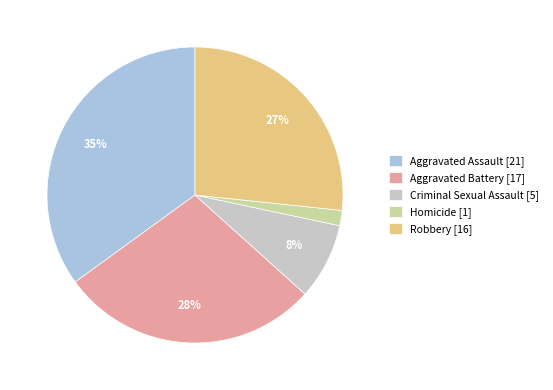

What percentage is the Robbery slice, to the nearest percent?

27%